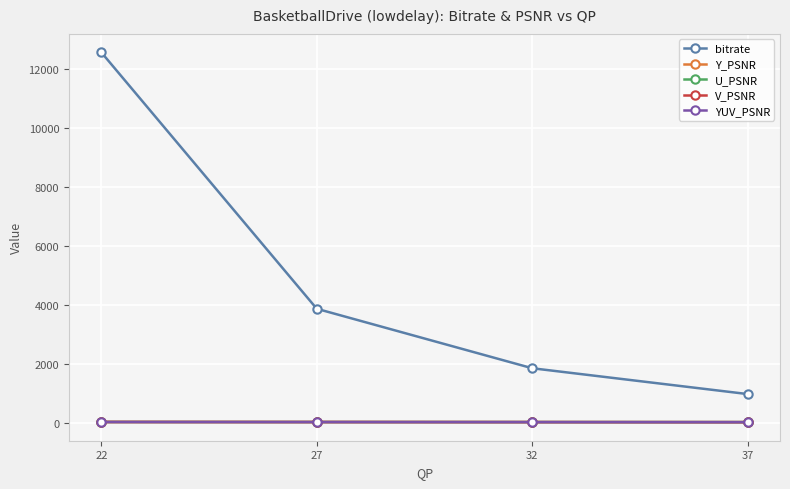

True or false: bitrate and YUV_PSNR cross at least once.

False